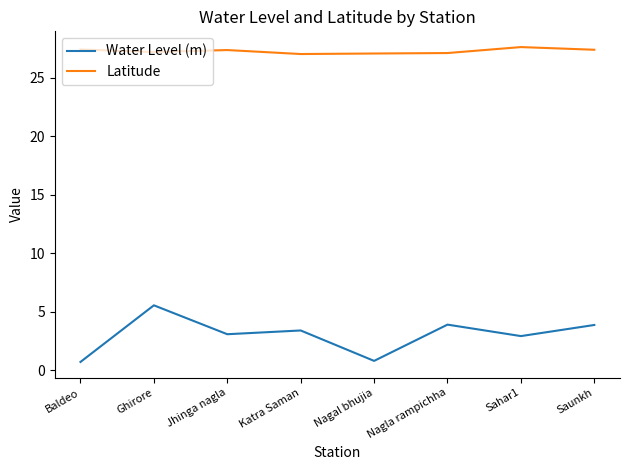

What position from the left is Nagla rampichha?

6